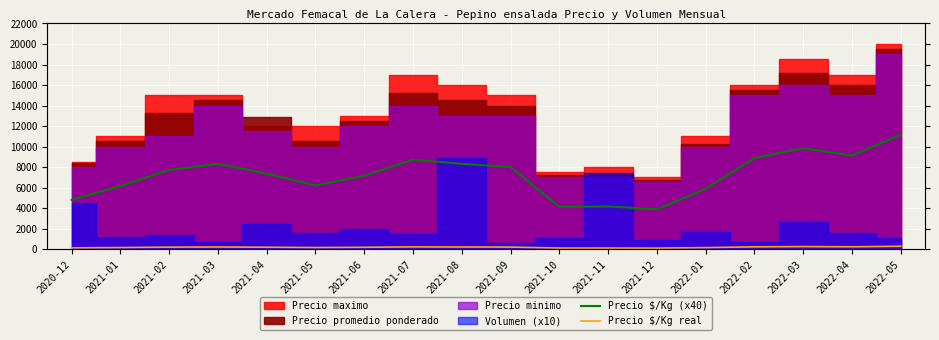

Is it true that Precio $/Kg (x40) equals 9834 at 2022-01?

False